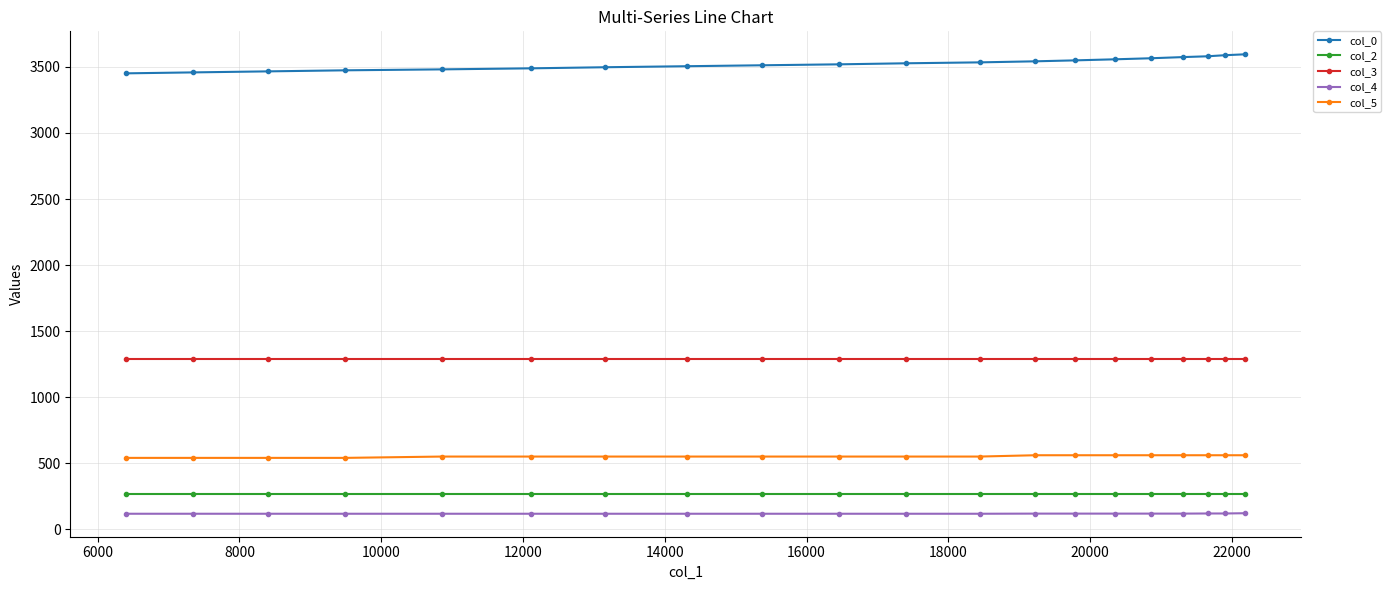

List the series in order of their peak value, lowest first.

col_4, col_2, col_5, col_3, col_0